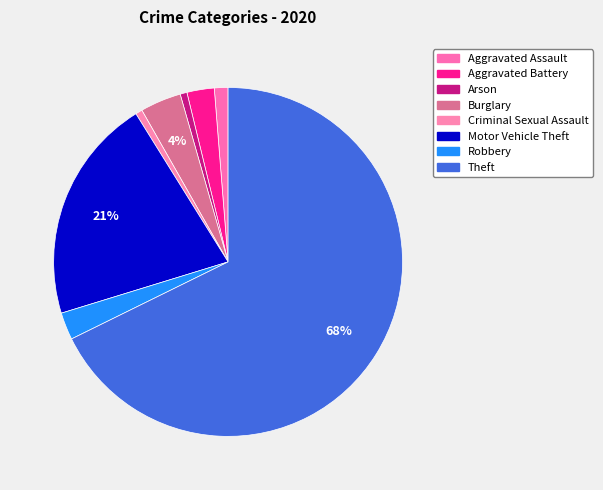

How many segments does this pie chart have?

8